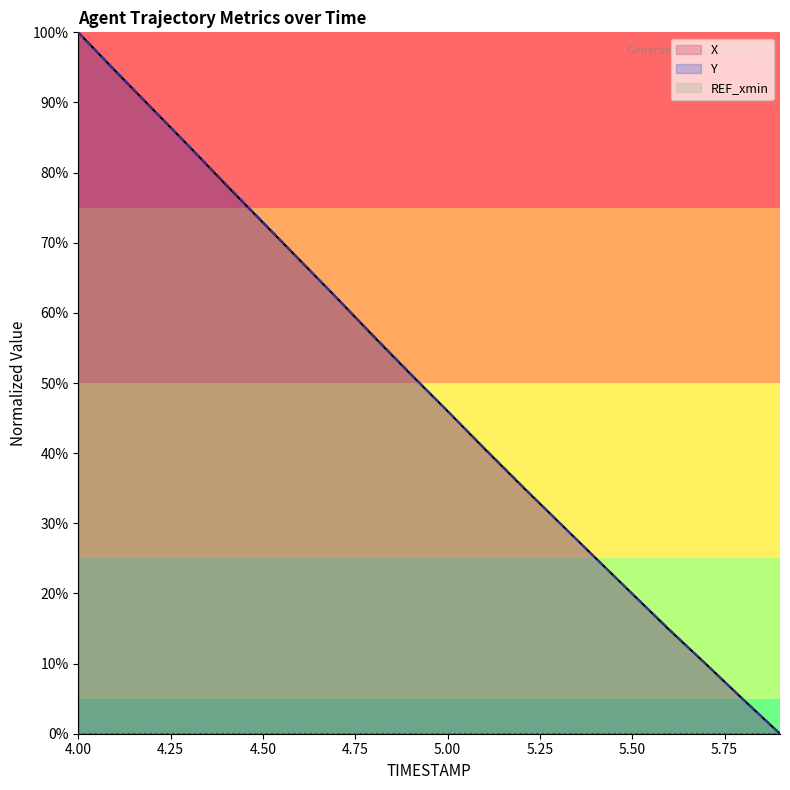

What is the maximum value shown in the chart?

100.0